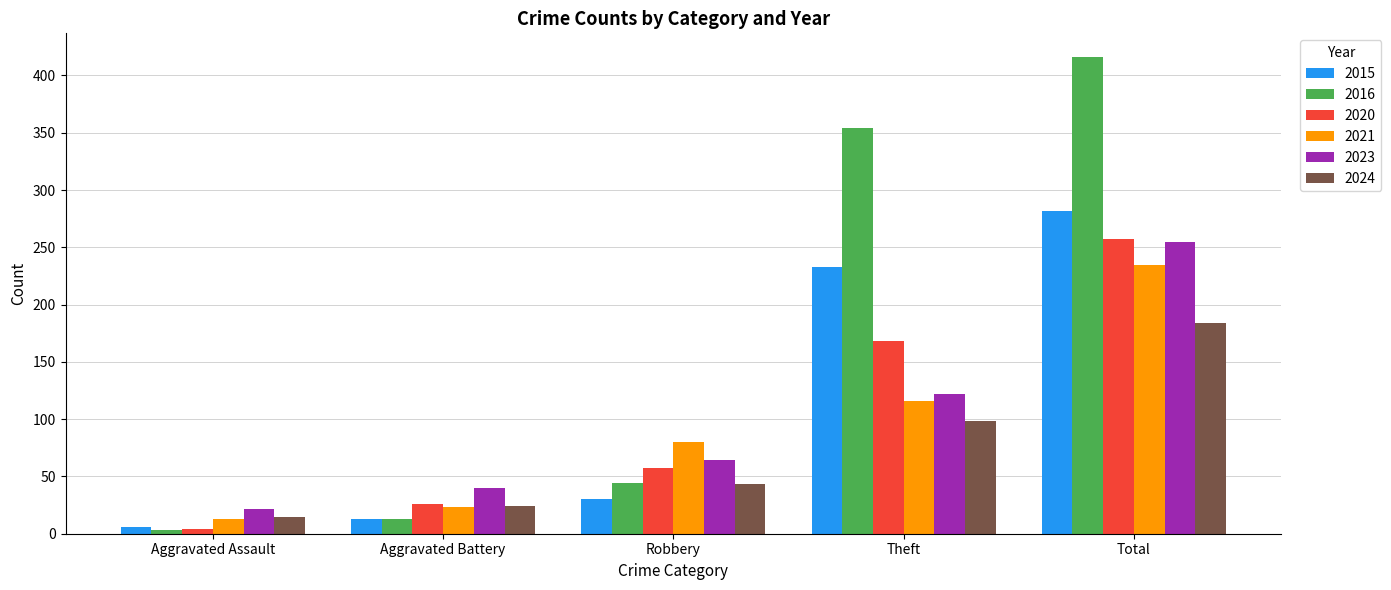

Reading left to right, list all the values displayed in this chart.

2015: 6	13	30	233	282
2016: 3	13	44	354	416
2020: 4	26	57	168	257
2021: 13	23	80	116	235
2023: 22	40	64	122	255
2024: 15	24	43	98	184